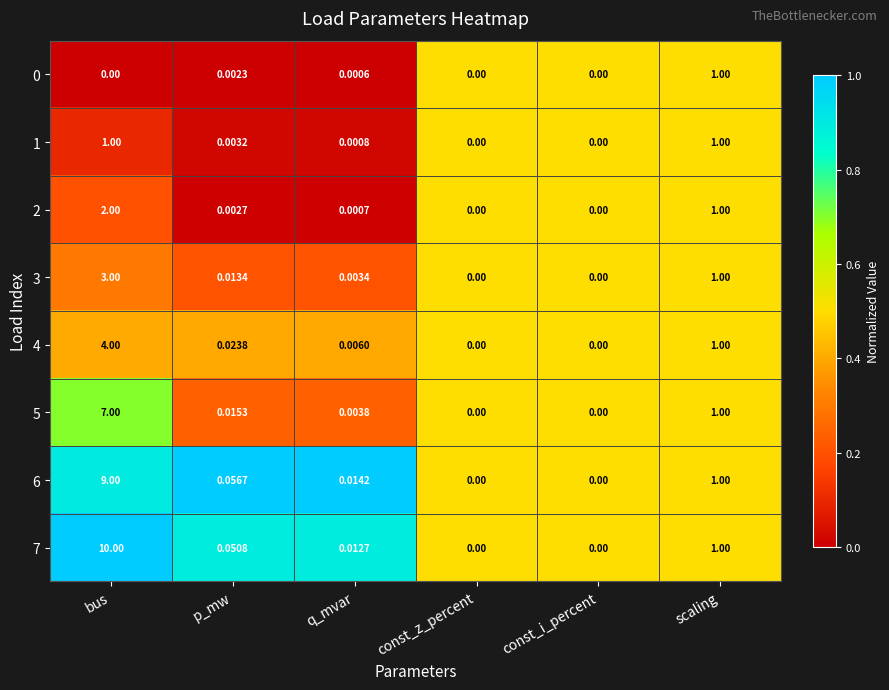

Where is 6 nearest to the value 4?

scaling